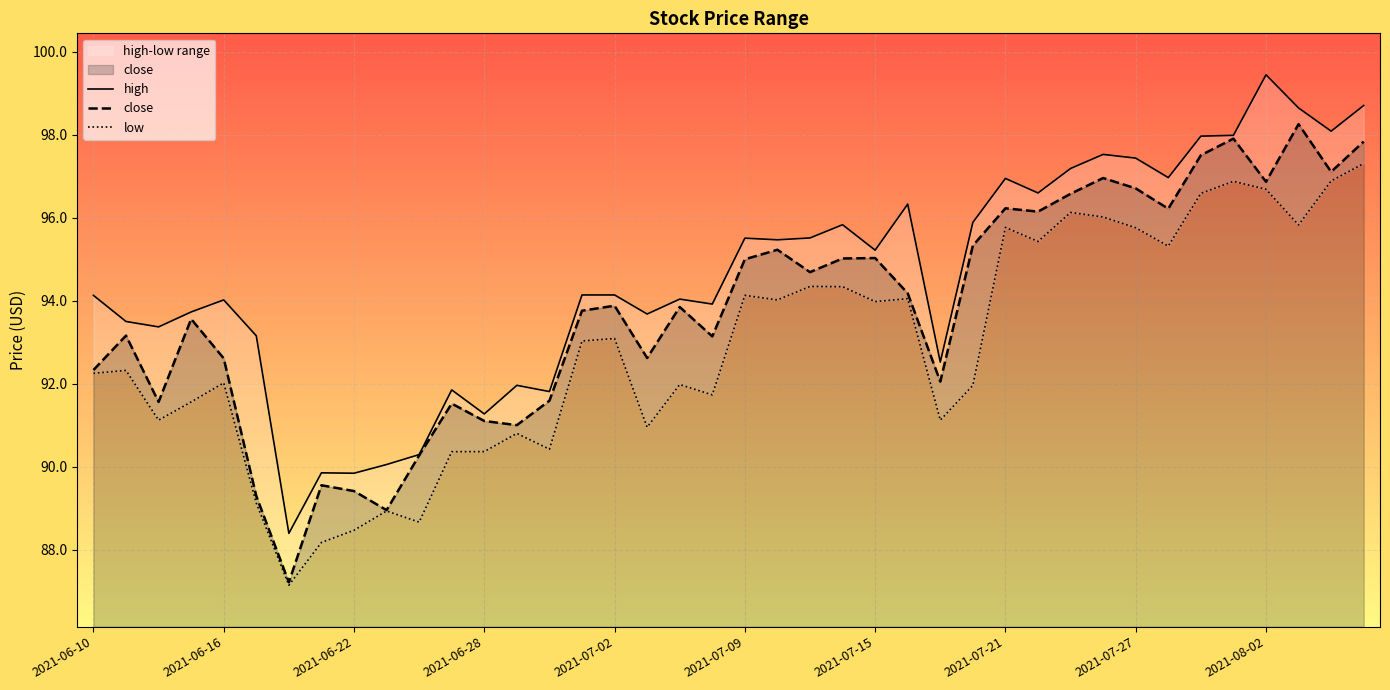

What is the sum of the high values at 2021-06-10 and 33?

191.1